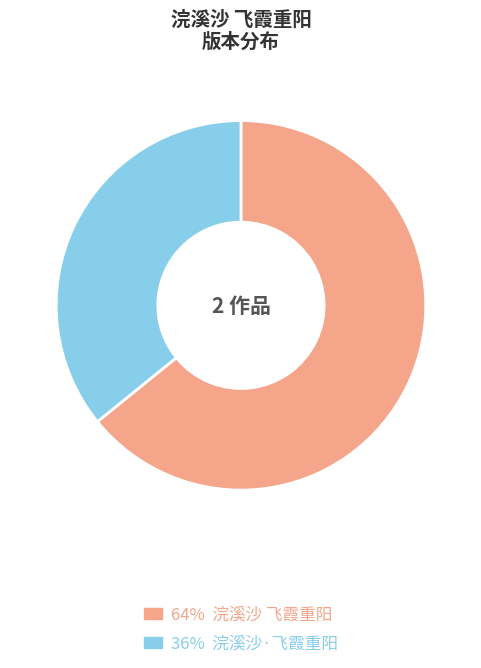

Count the number of slices in the pie.

2